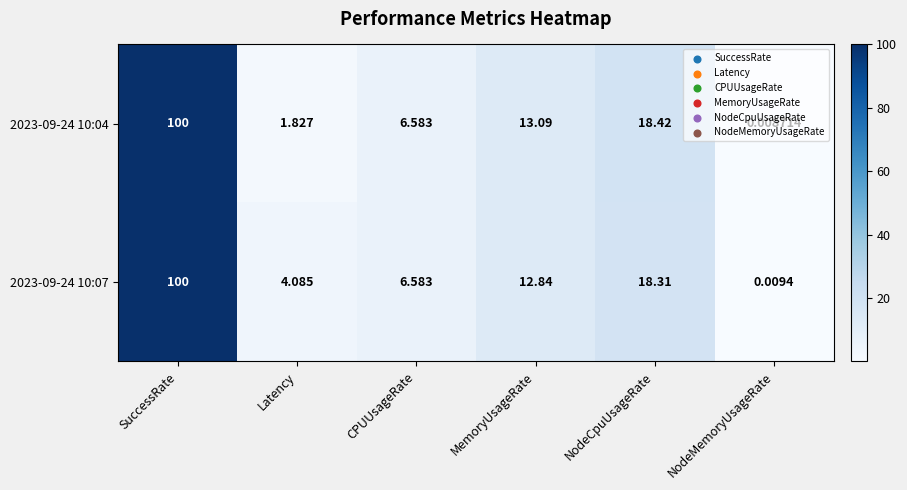

What is the total value across all series at NodeCpuUsageRate?

36.7